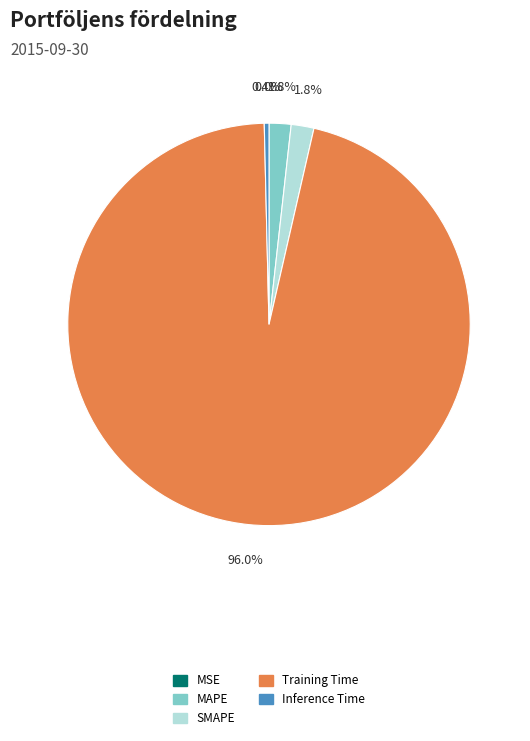

Is there a majority slice in this chart?

Yes